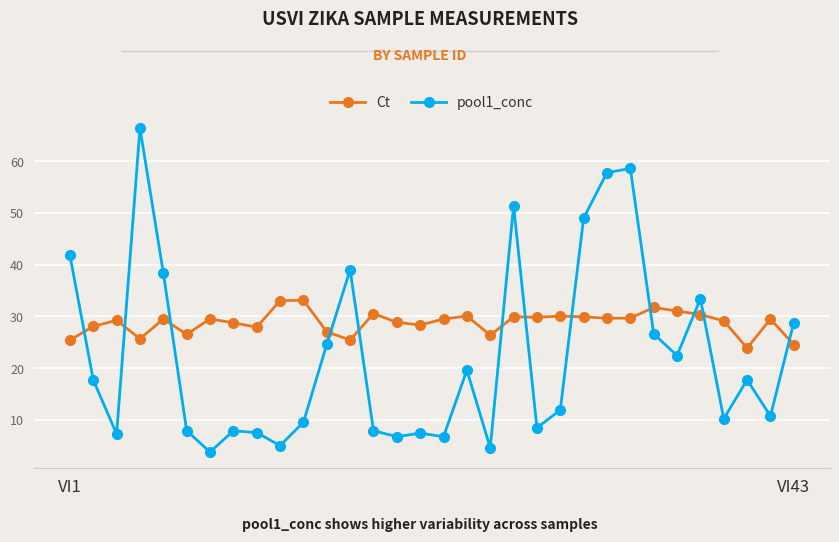

Which series has the largest range (max minus min)?

pool1_conc